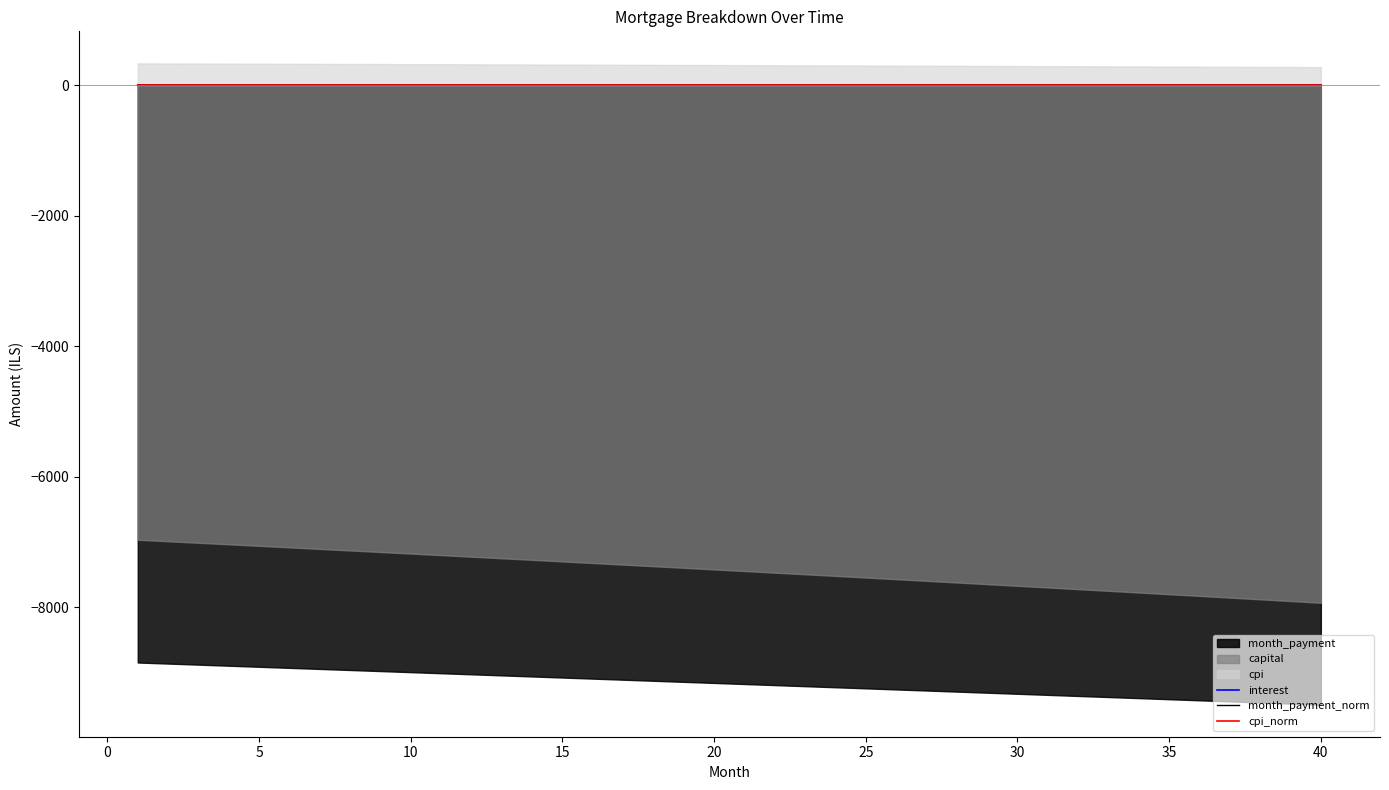

True or false: interest has a value of 0.5 at 35.

False